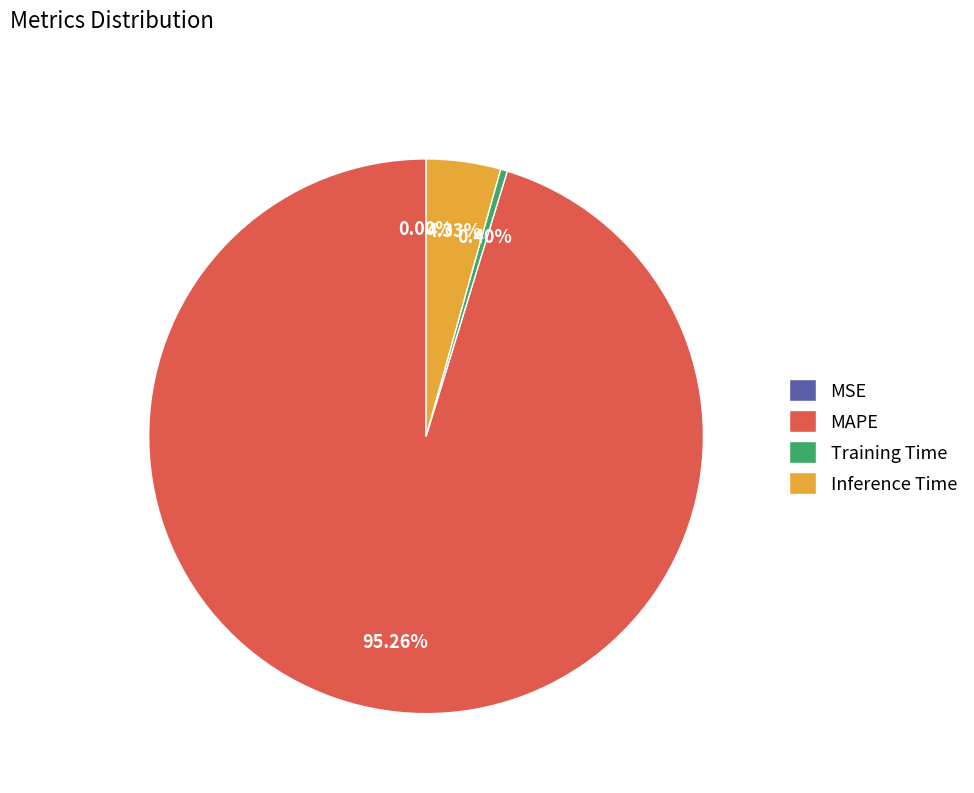

To the nearest percent, what is the average slice percentage?

25%